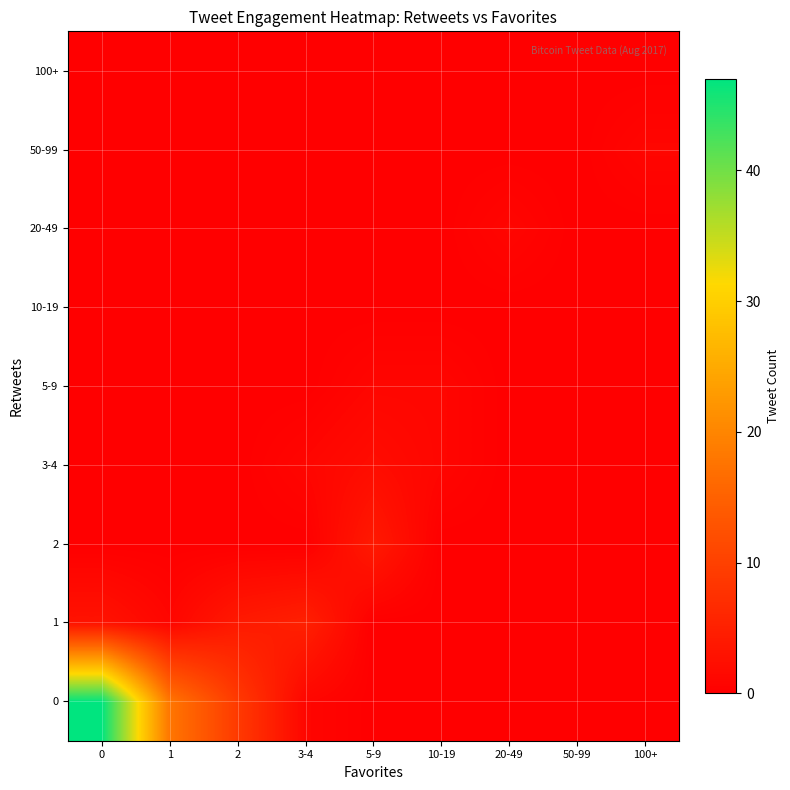

Reading left to right, extract all data points from this chart.

0: 0=47	1=18	2=9	3-4=1	5-9=0	10-19=0	20-49=0	50-99=0	100+=0
1: 0=3	1=1	2=4	3-4=5	5-9=0	10-19=0	20-49=0	50-99=0	100+=0
2: 0=0	1=0	2=0	3-4=0	5-9=4	10-19=0	20-49=0	50-99=0	100+=0
3-4: 0=0	1=0	2=0	3-4=1	5-9=2	10-19=1	20-49=0	50-99=0	100+=0
5-9: 0=0	1=0	2=0	3-4=0	5-9=1	10-19=1	20-49=0	50-99=0	100+=0
10-19: 0=0	1=0	2=0	3-4=0	5-9=0	10-19=0	20-49=0	50-99=0	100+=0
20-49: 0=0	1=0	2=0	3-4=0	5-9=0	10-19=0	20-49=1	50-99=0	100+=0
50-99: 0=0	1=0	2=0	3-4=0	5-9=0	10-19=0	20-49=0	50-99=0	100+=1
100+: 0=0	1=0	2=0	3-4=0	5-9=0	10-19=0	20-49=0	50-99=0	100+=0